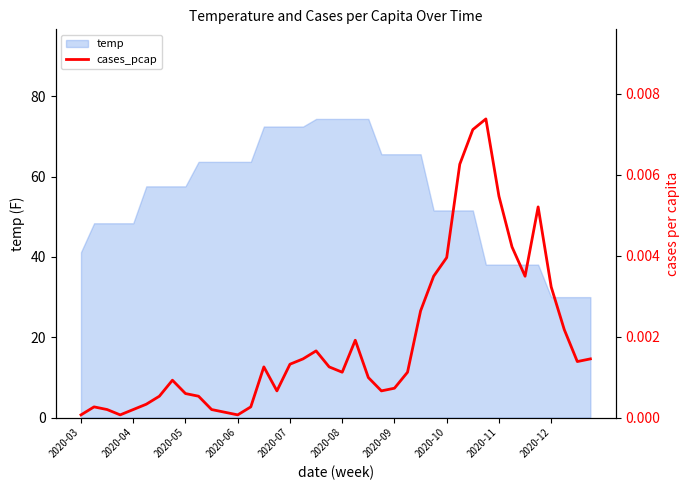

The temp series shows 23.8 at 2020-03. True or false?

False